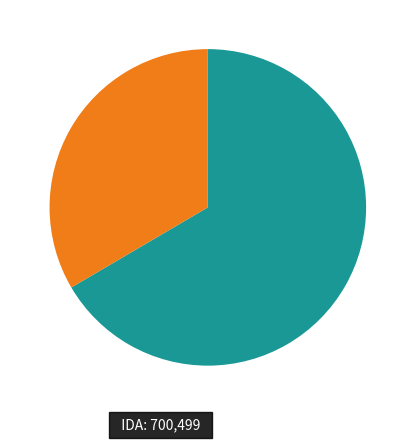

Is there a majority slice in this chart?

Yes